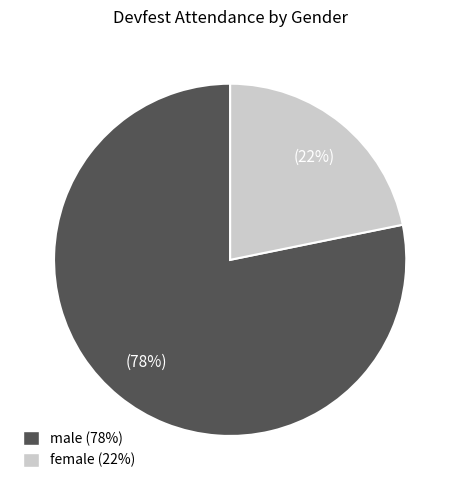

True or false: female accounts for 11% of the total.

False